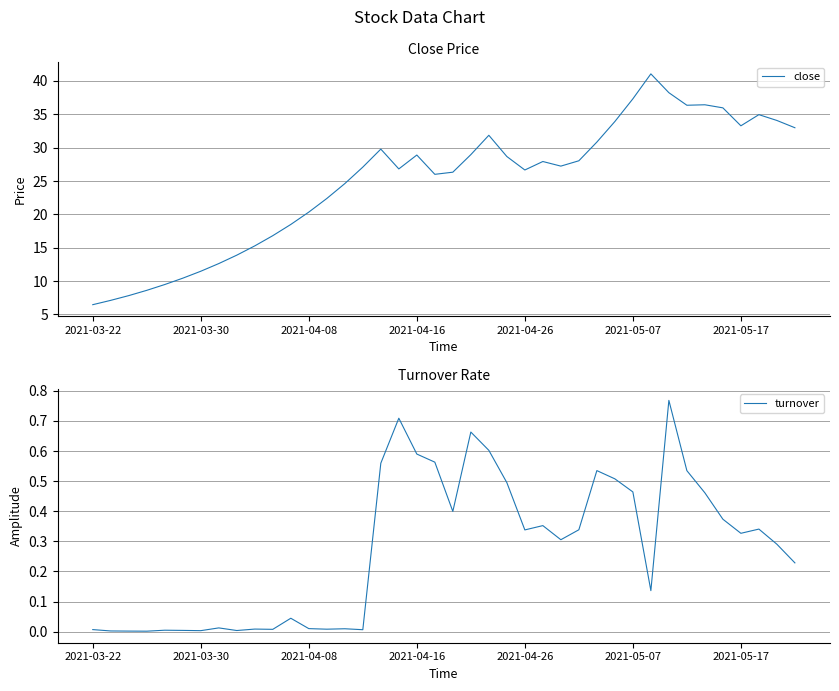

Does the chart display data point markers on the line(s)?

No